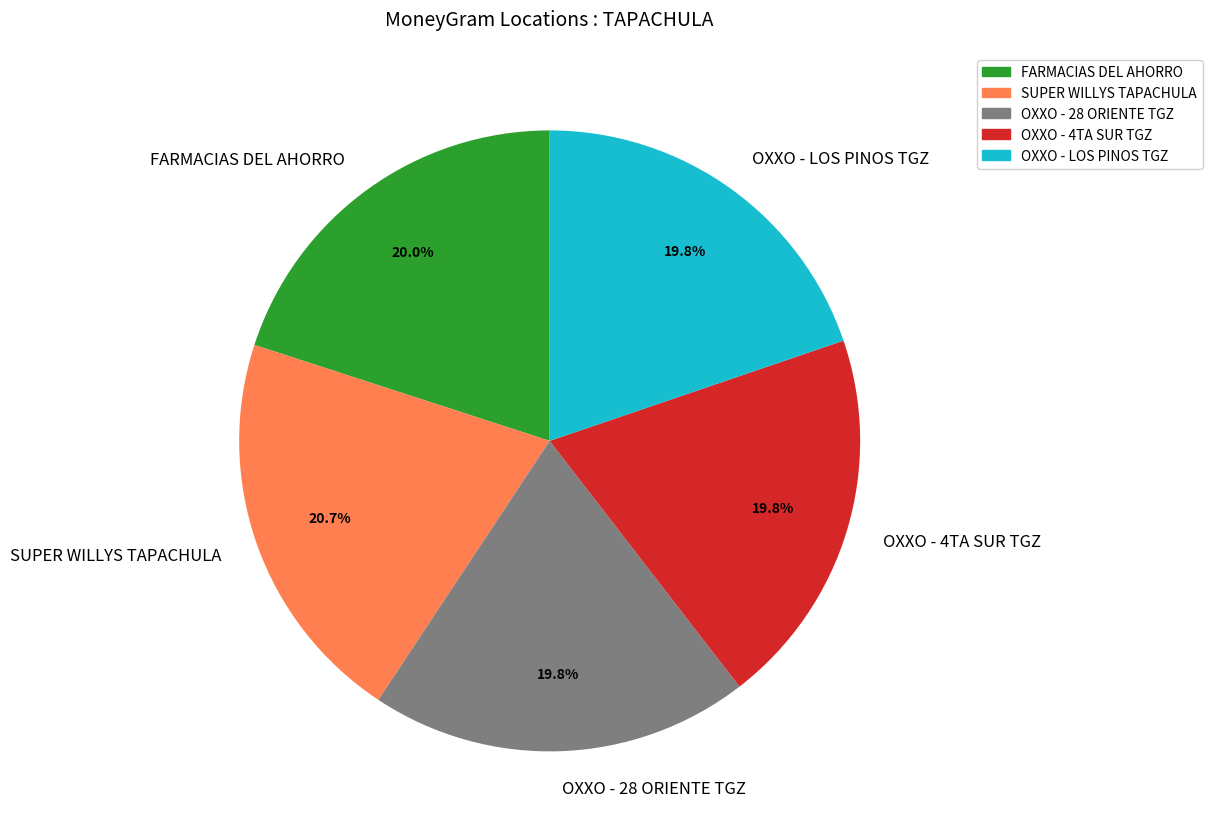

Approximately how many times larger is the value at OXXO - 28 ORIENTE TGZ compared to SUPER WILLYS TAPACHULA?

1.0